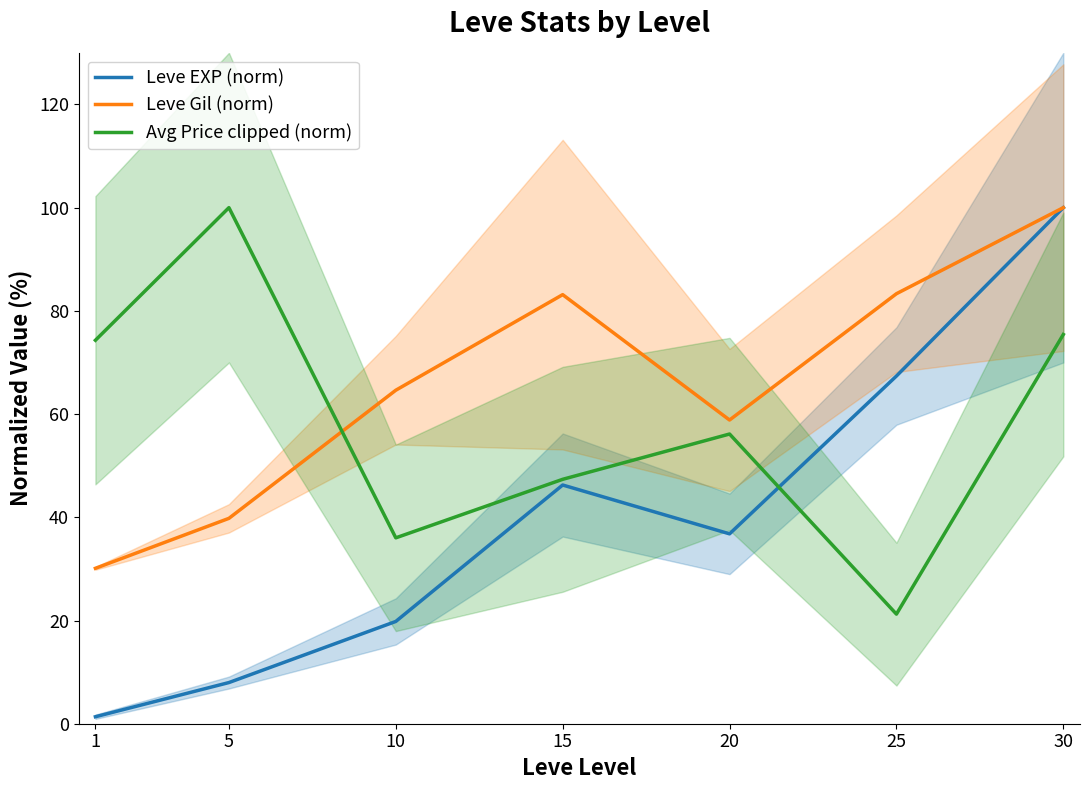

Where is the first local maximum for Avg Price clipped (norm)?

5